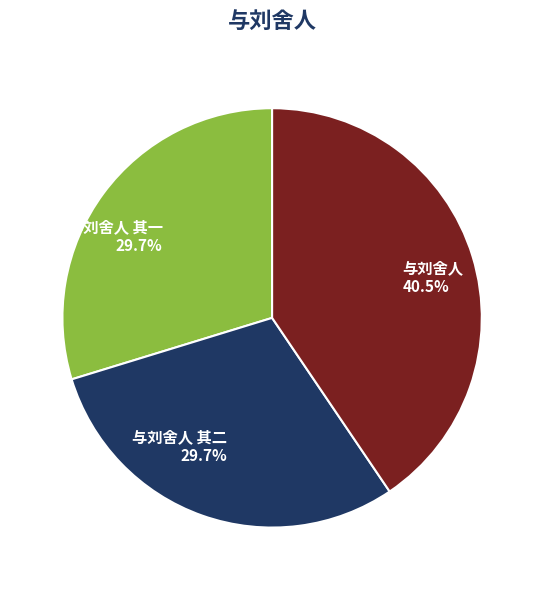

Count the number of slices in the pie.

3